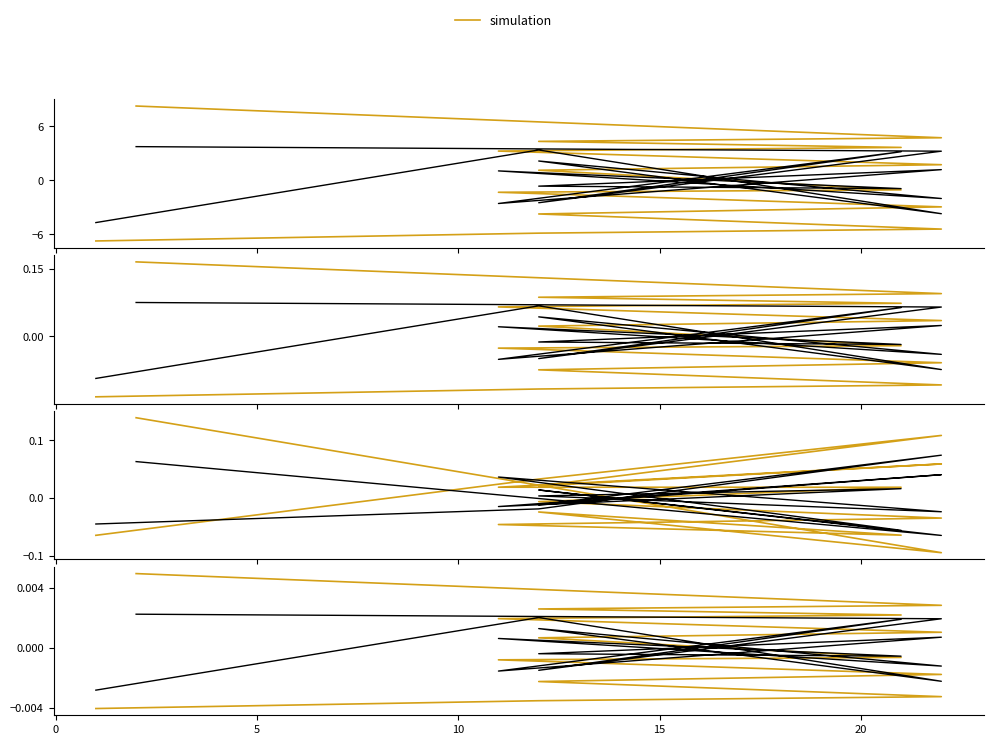

Which series has the largest range (max minus min)?

simulation